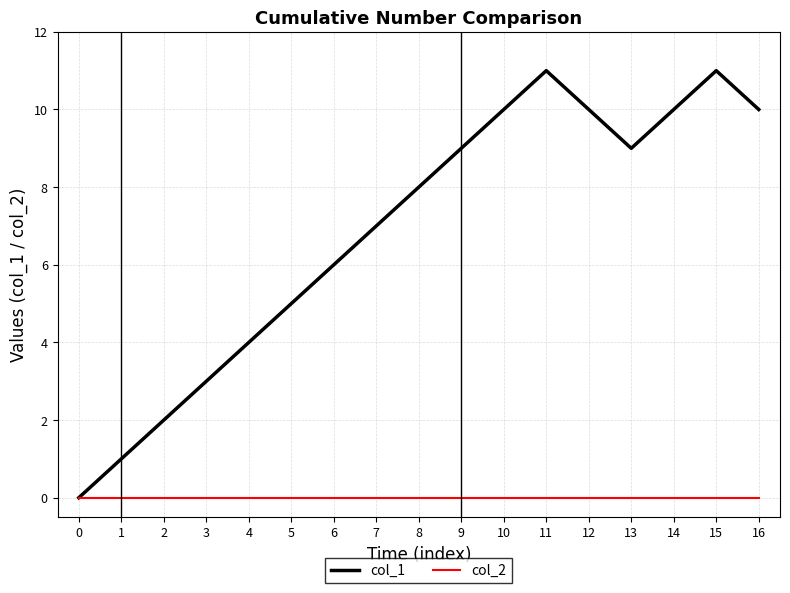

Which series has the largest total across all categories?

col_1